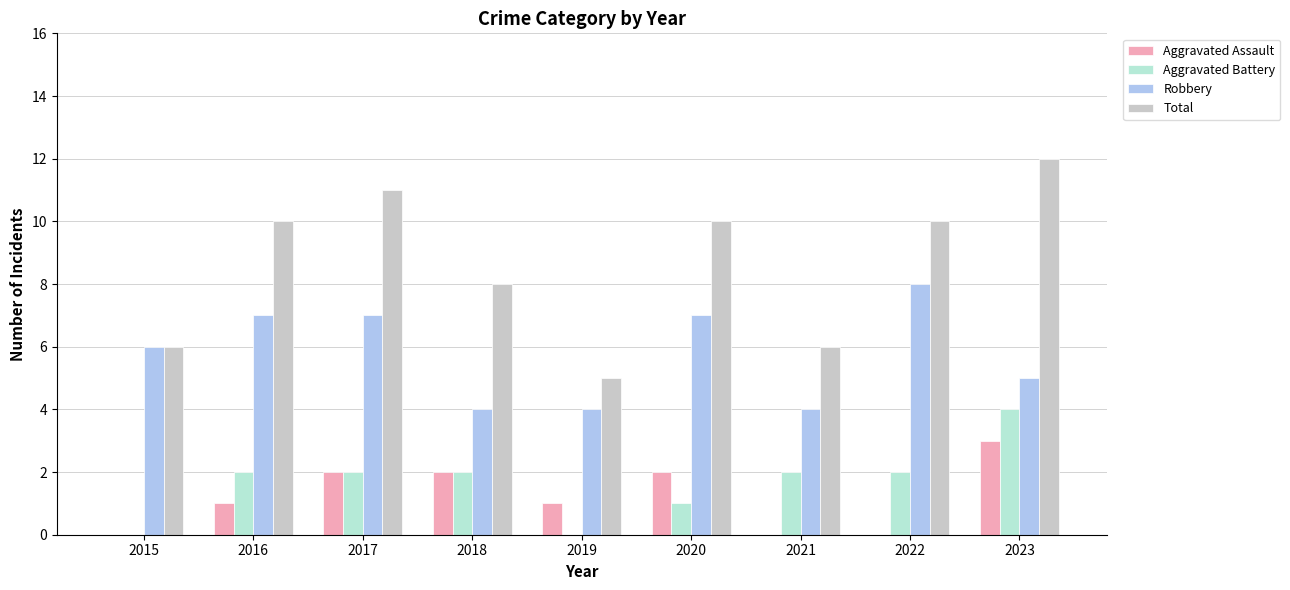

The value of Robbery at 2016 is 7. True or false?

True